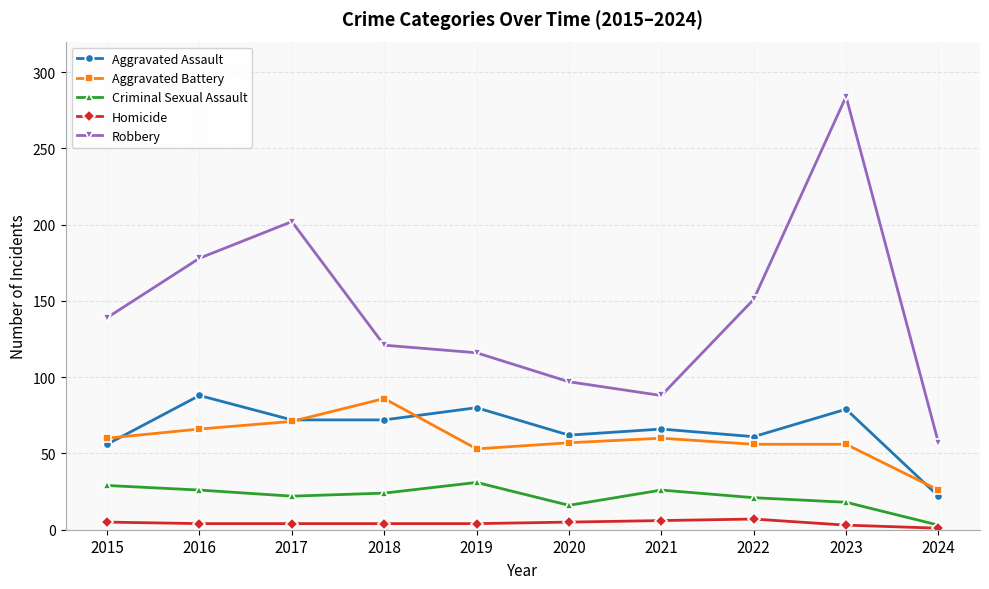

How many data points in Criminal Sexual Assault are less than 24?

5